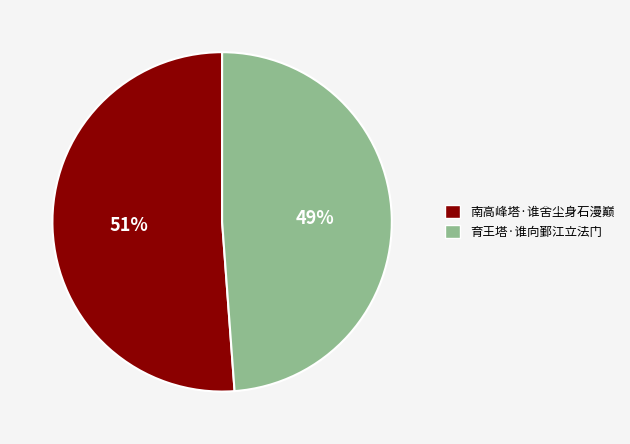

To the nearest percent, what is the average slice percentage?

50%